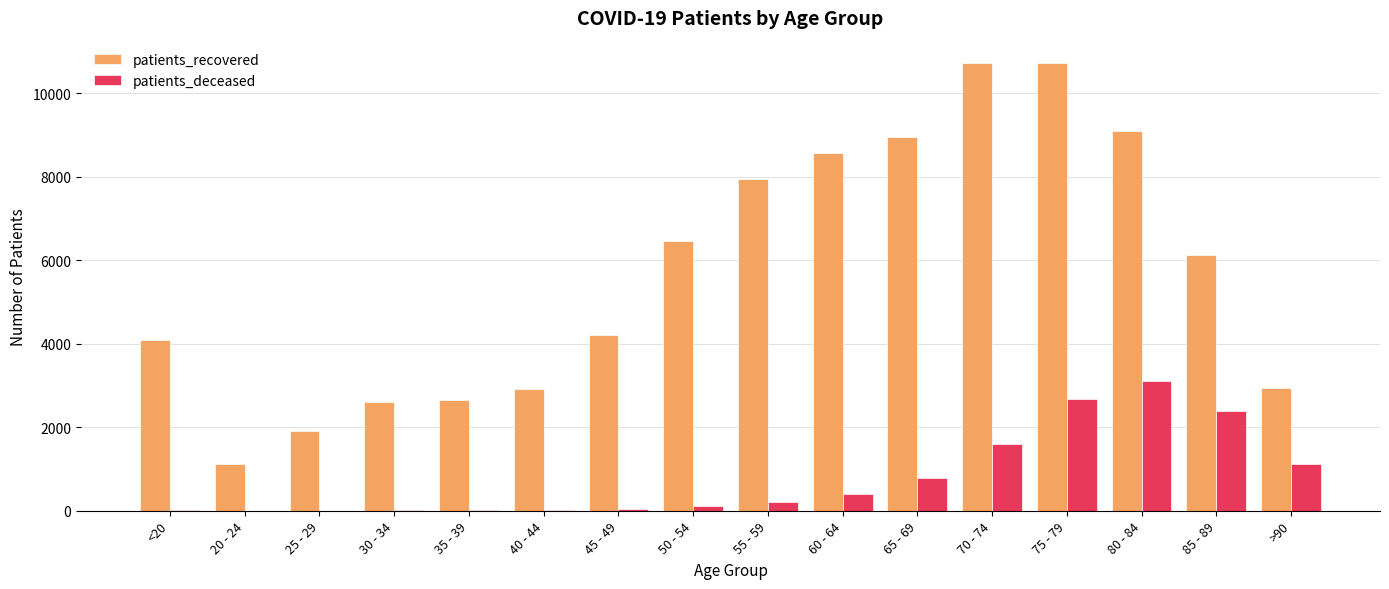

At which label is patients_recovered closest to 5918?

85 - 89